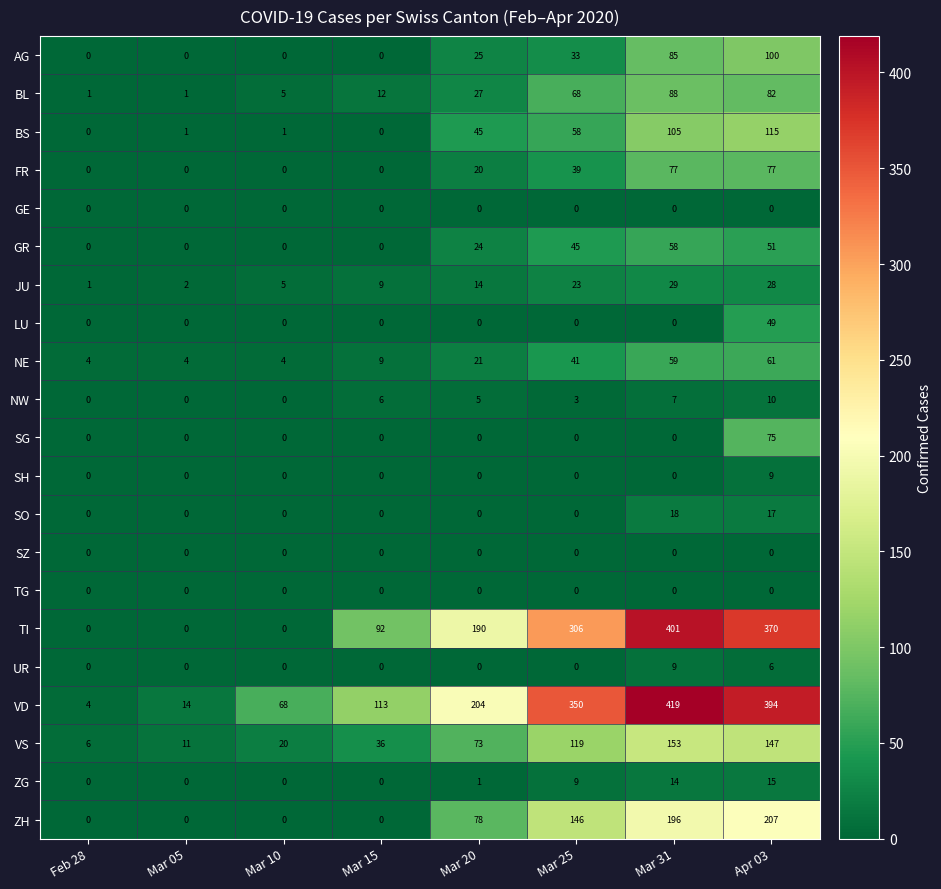

What is the spread (max minus min) of values at Mar 10?

68